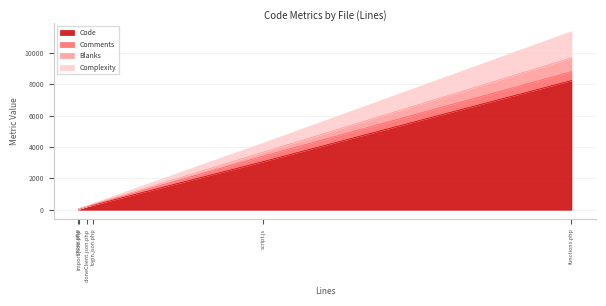

True or false: Code has a value of 31 at import.json.php.

False